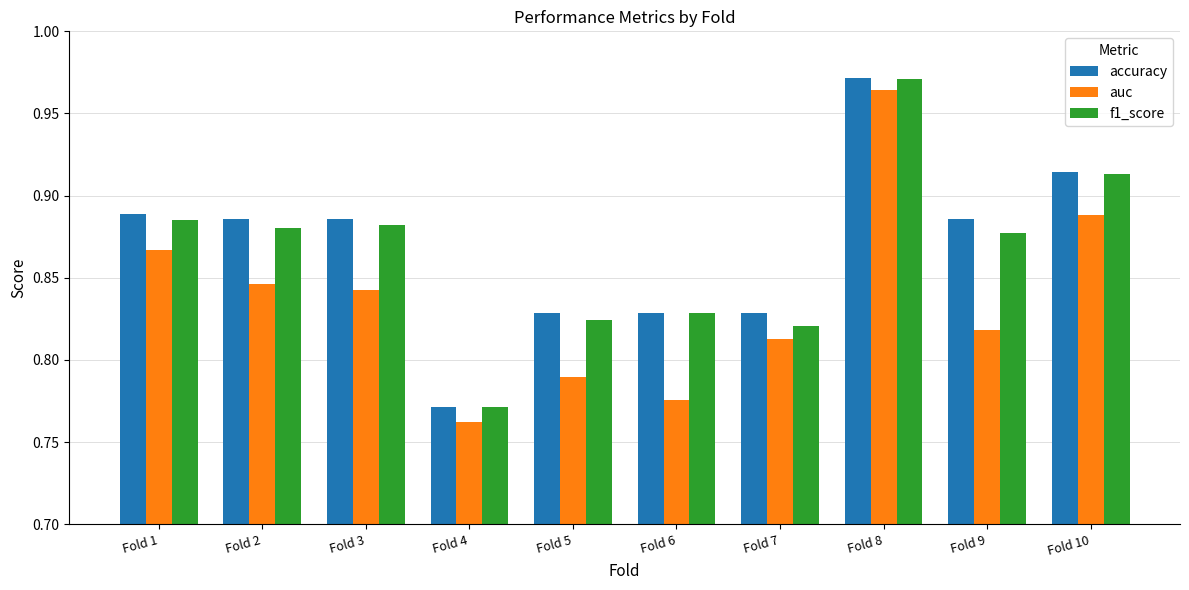

Is the value of auc at Fold 7 greater than the value of f1_score at Fold 9?

No